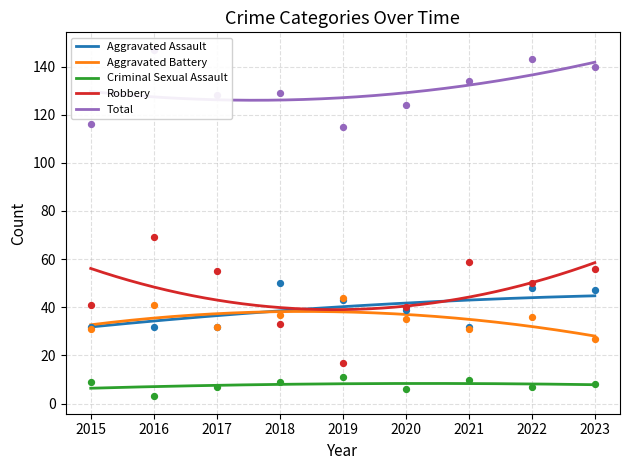

Which series has the largest Y range (max minus min)?

Robbery